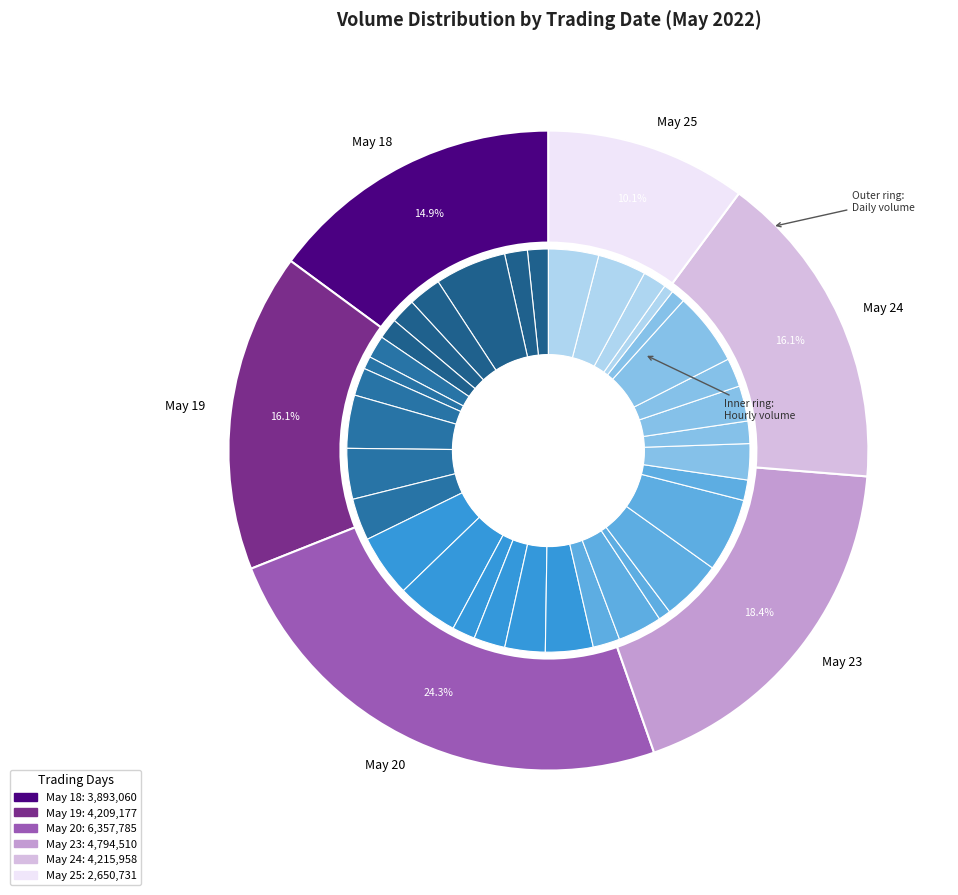

What is the smallest slice in the pie chart?

2022-05-25 10:15